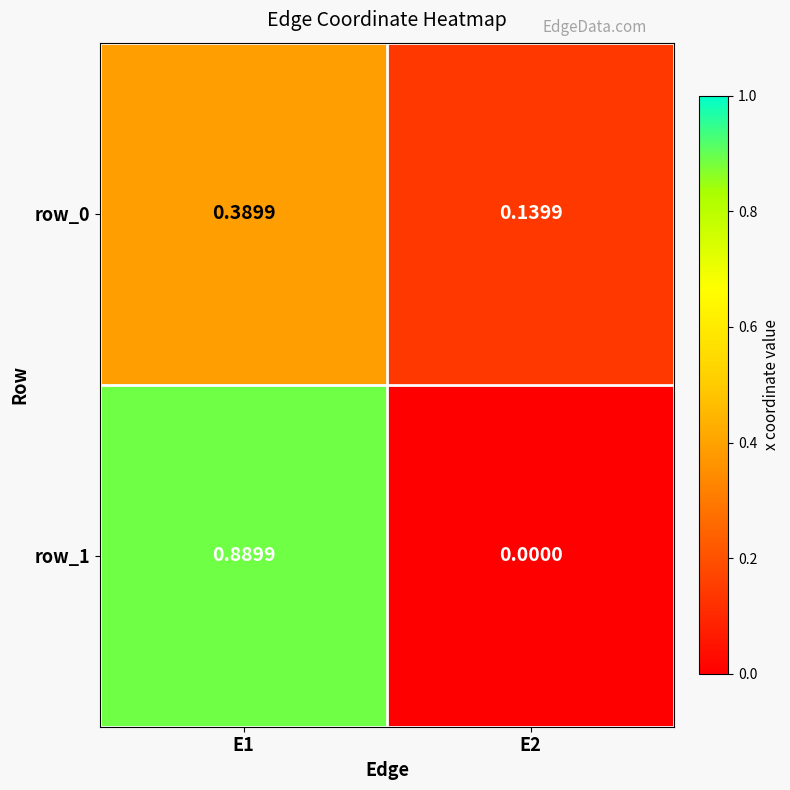

At which category does the chart reach its peak across all series?

E1